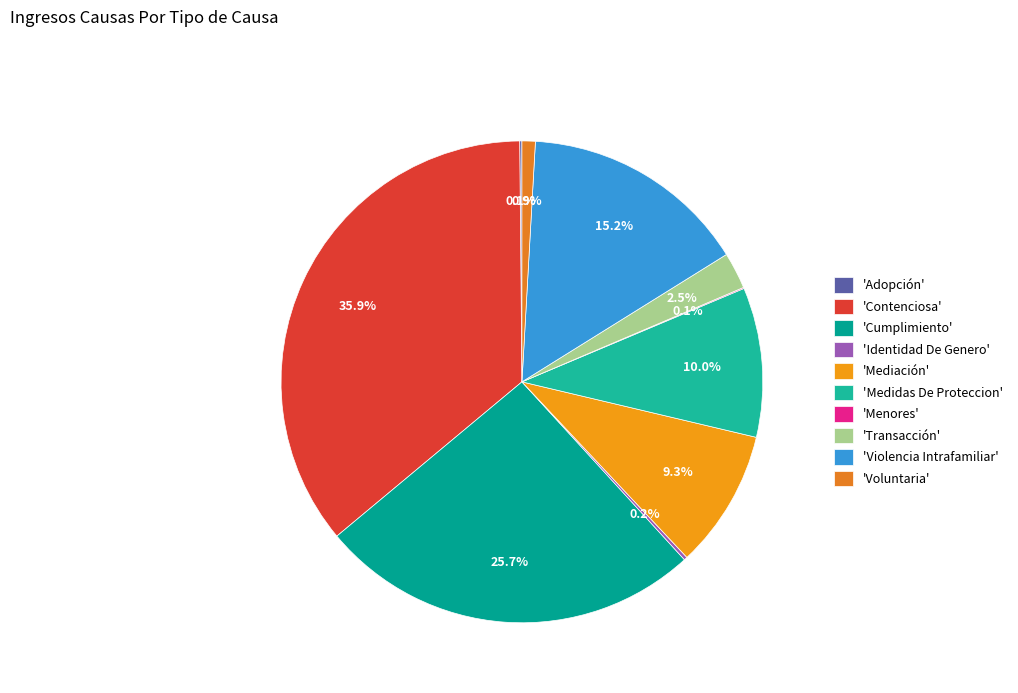

Is there any slice that represents more than half of the pie?

No